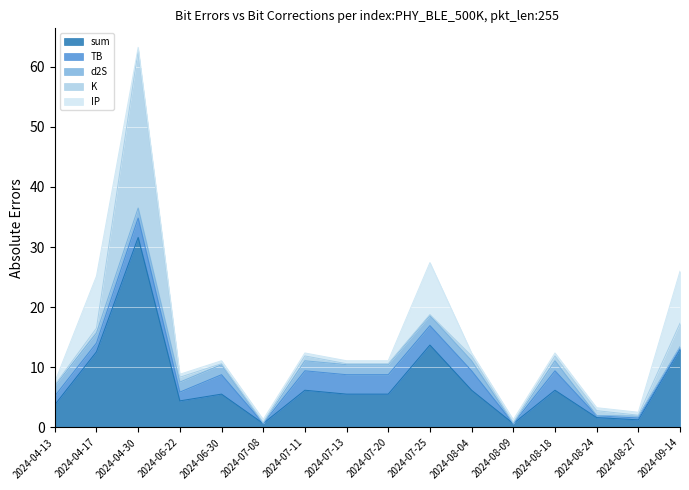

Between 2024-04-13 and 2024-07-25, which is larger?

2024-07-25